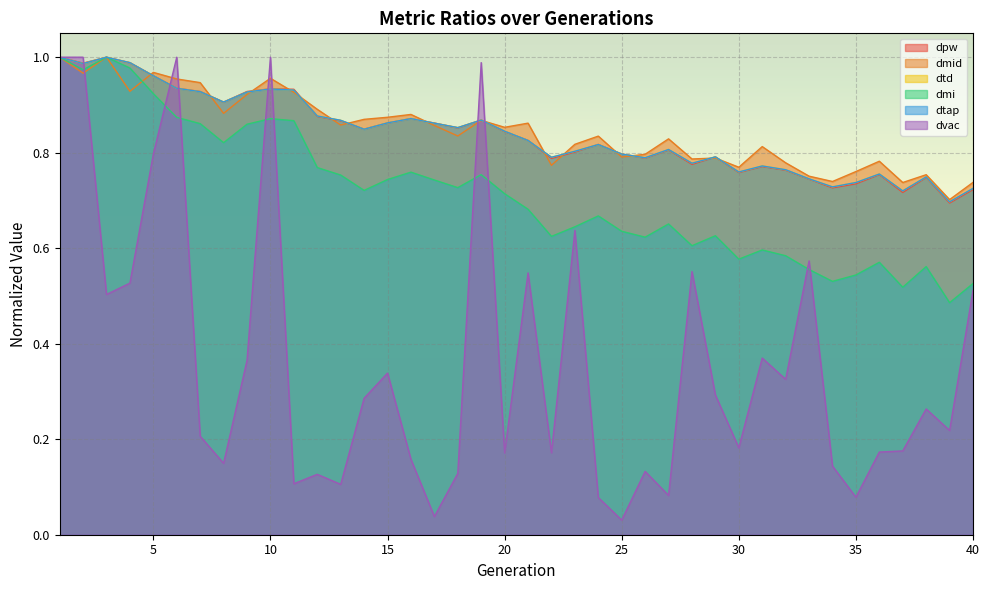

The value of dpw at 16 is 1.3. True or false?

False